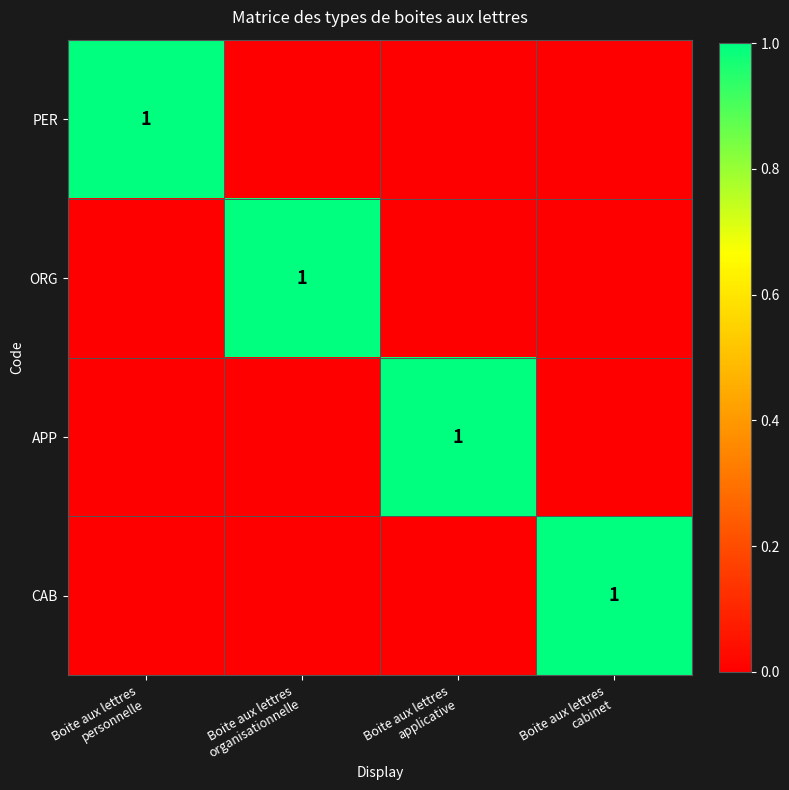

What is the difference between the maximum and minimum values in the APP series?

1